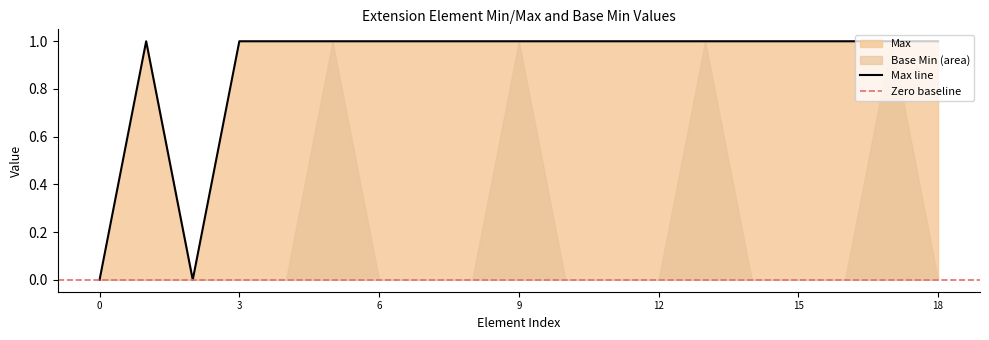

True or false: Max line has a value of 1 at 9.

True